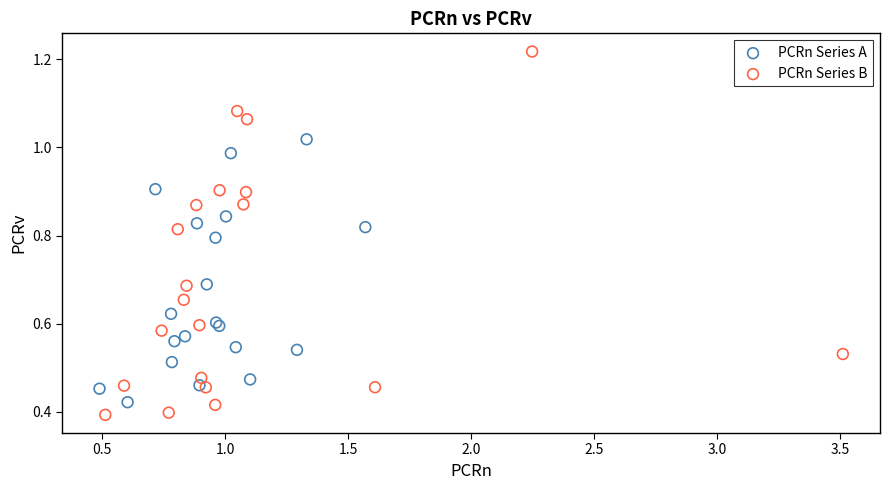

Which series has the largest Y range (max minus min)?

PCRn Series B